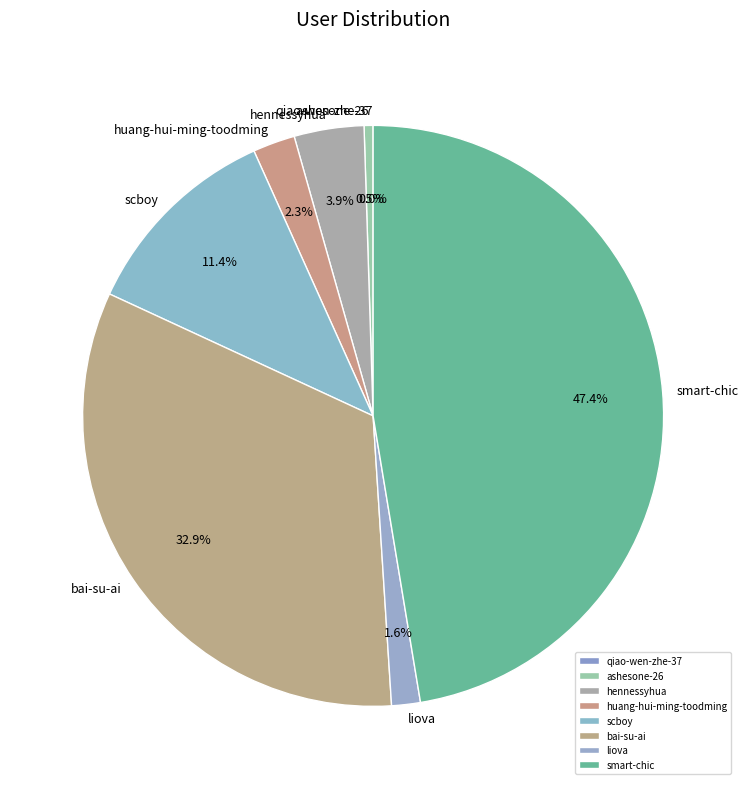

Which category has the biggest portion of the pie?

smart-chic